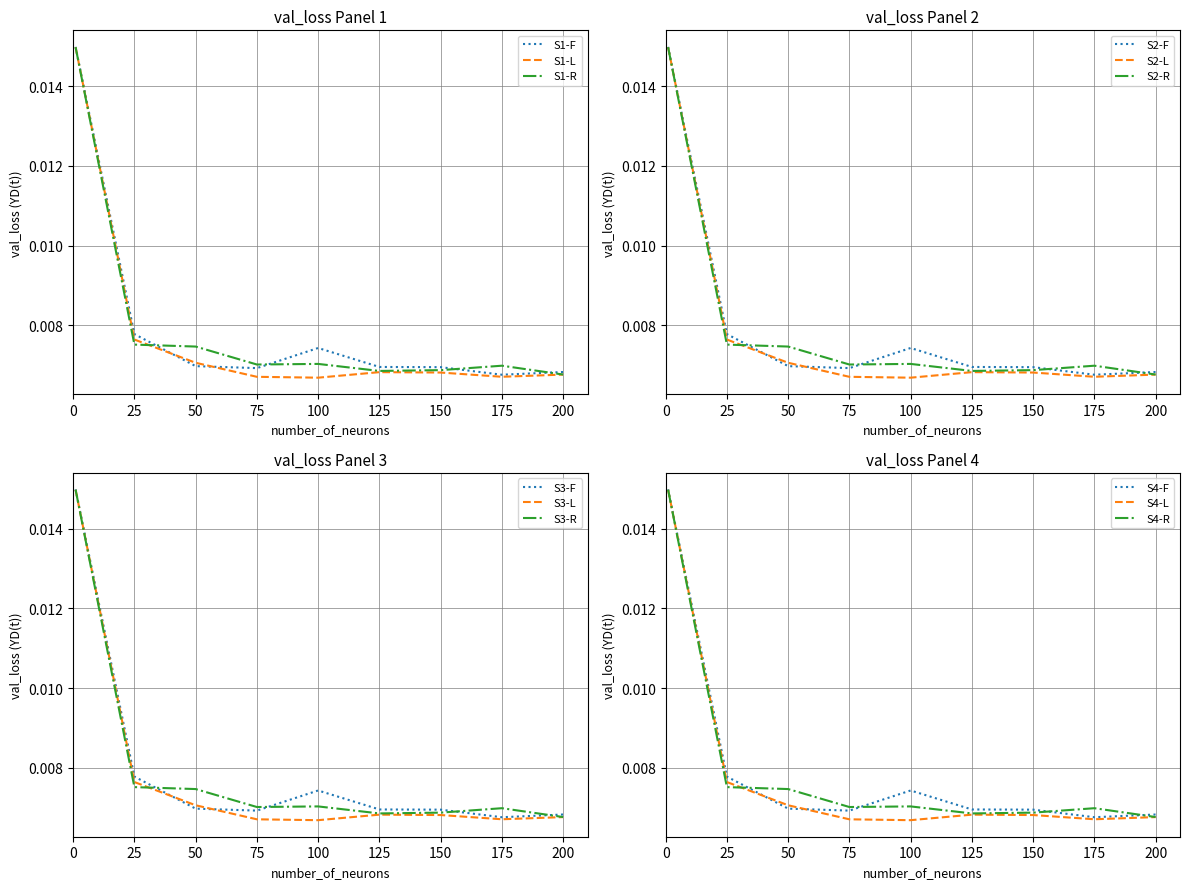

Is the value of S1-L at 100 greater than the value of S1-R at 175?

No